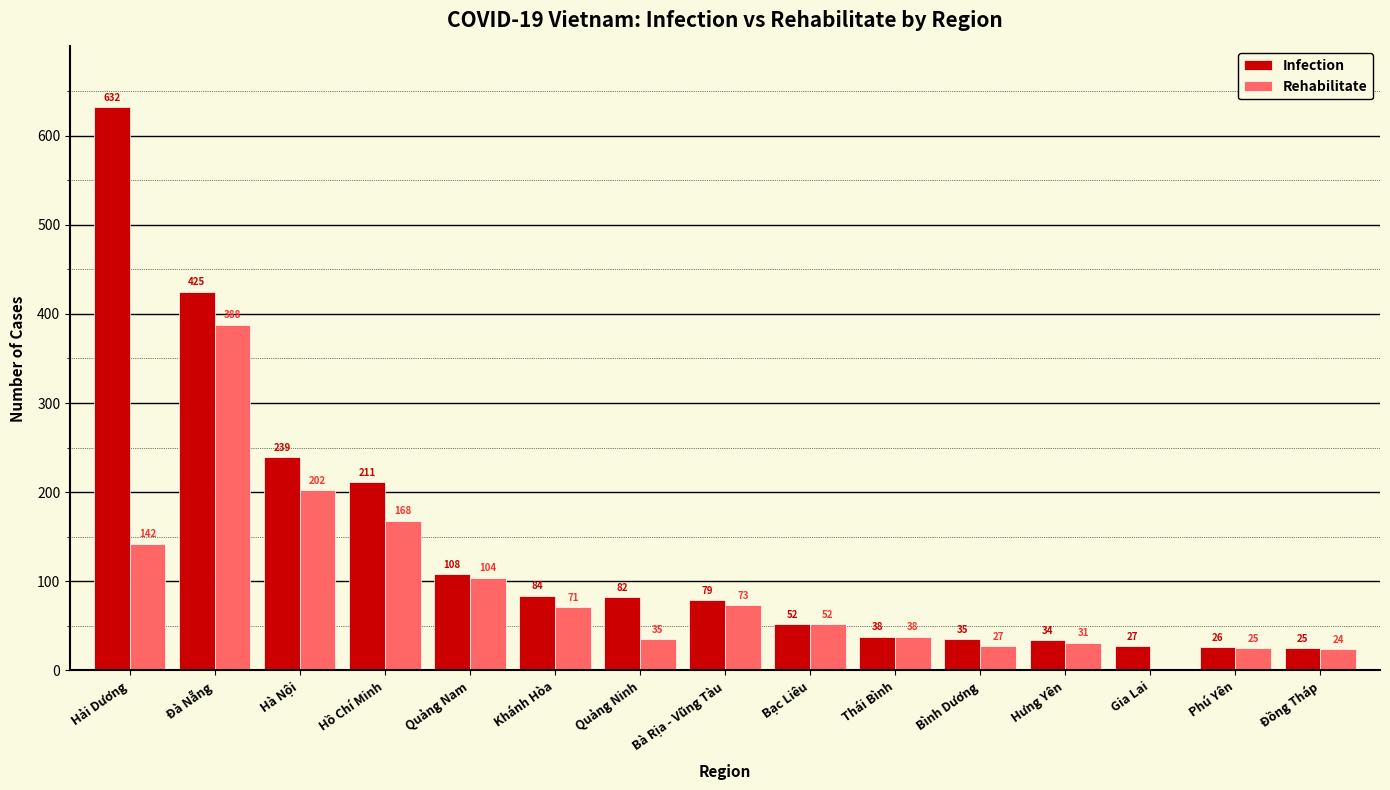

Between Quảng Nam and Bình Dương, which series saw the biggest shift?

Rehabilitate